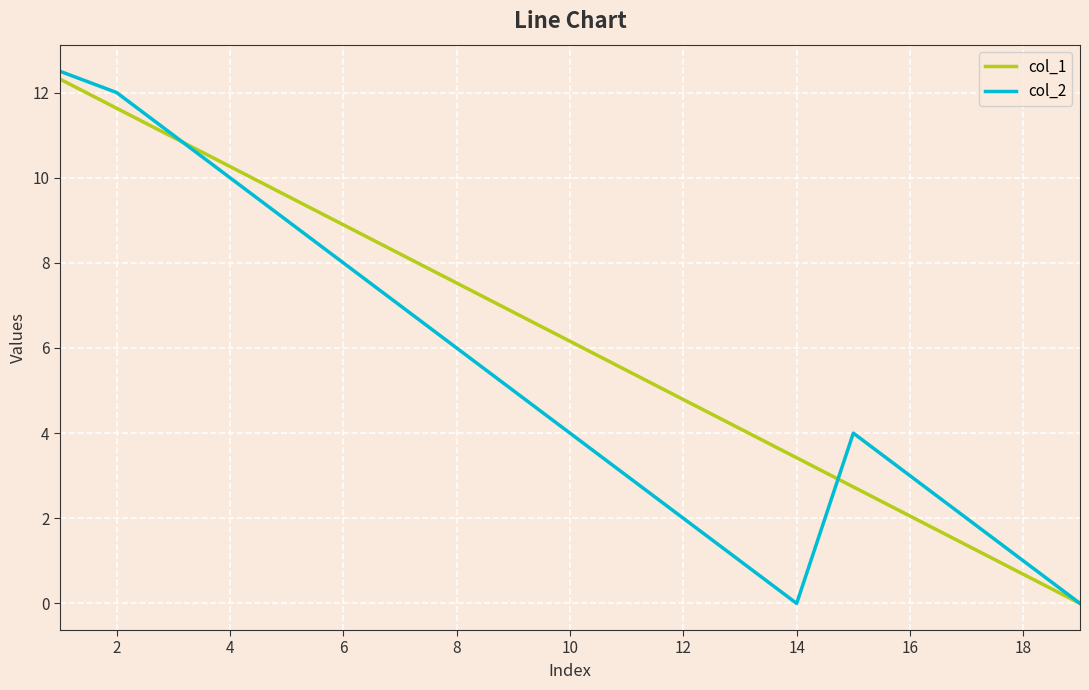

What is the highest value of the col_2 series?

12.5